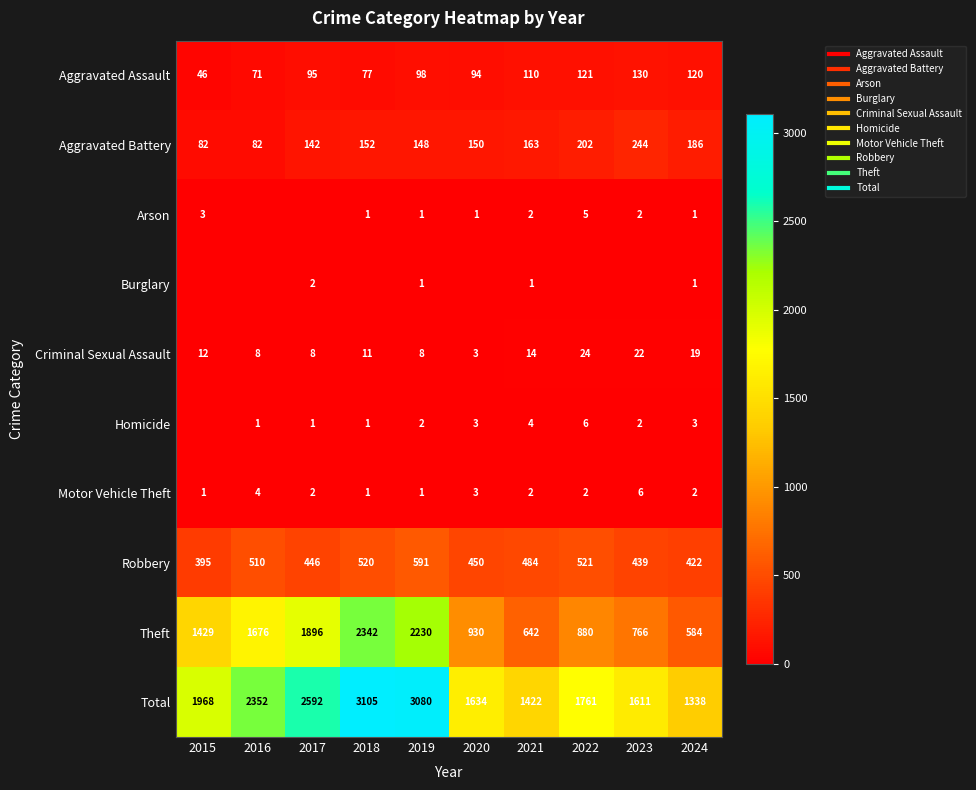

Which label corresponds to the smallest value in the chart?

2016